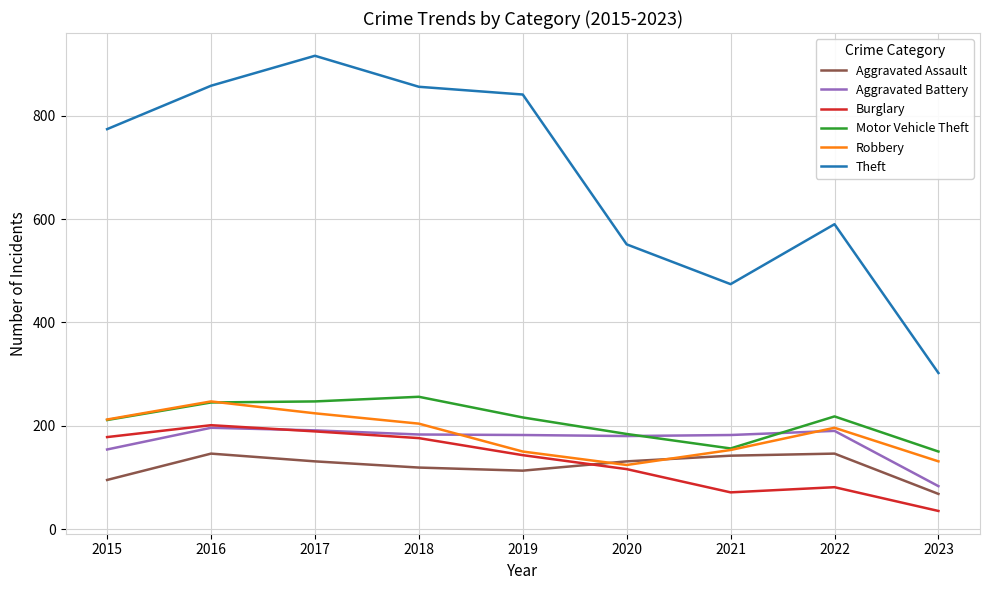

Does the chart display data point markers on the line(s)?

No